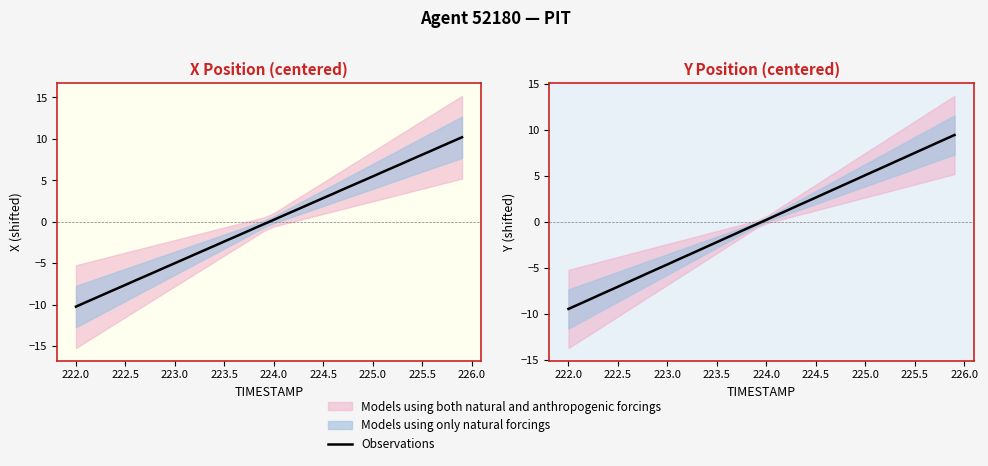

Reading right to left, what are all the values shown in this chart?

9.4	9.0	8.5	8.0	7.5	7.0	6.5	6.0	5.6	5.1	4.6	4.1	3.6	3.1	2.7	2.2	1.7	1.2	0.7	0.2	-0.2	-0.7	-1.2	-1.7	-2.2	-2.7	-3.2	-3.6	-4.1	-4.6	-5.1	-5.6	-6.1	-6.5	-7.0	-7.5	-8.0	-8.5	-9.0	-9.4